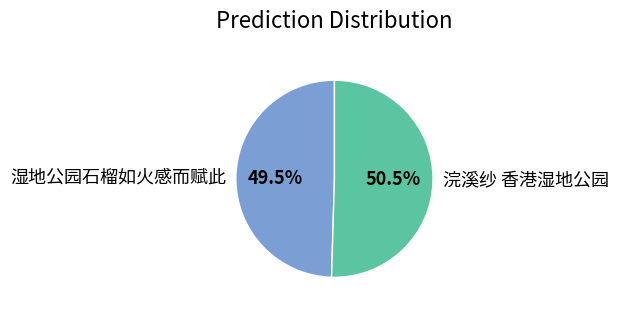

The 浣溪纱 香港湿地公园 slice represents 59% of the pie. True or false?

False